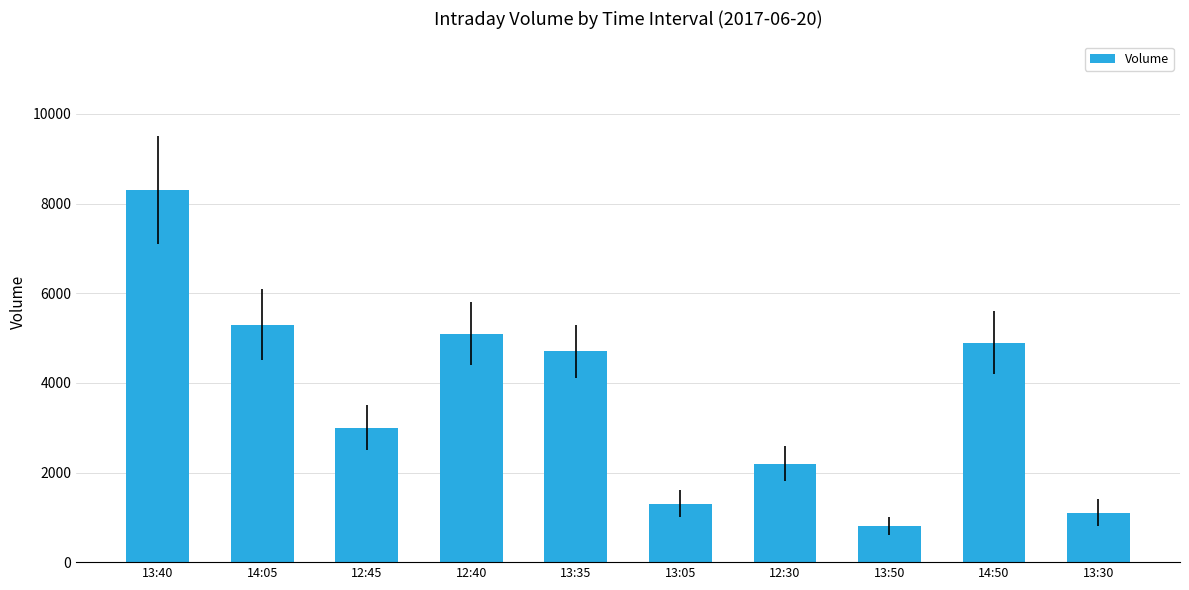

What is the sum of the values at 12:40 and 13:35?

9800